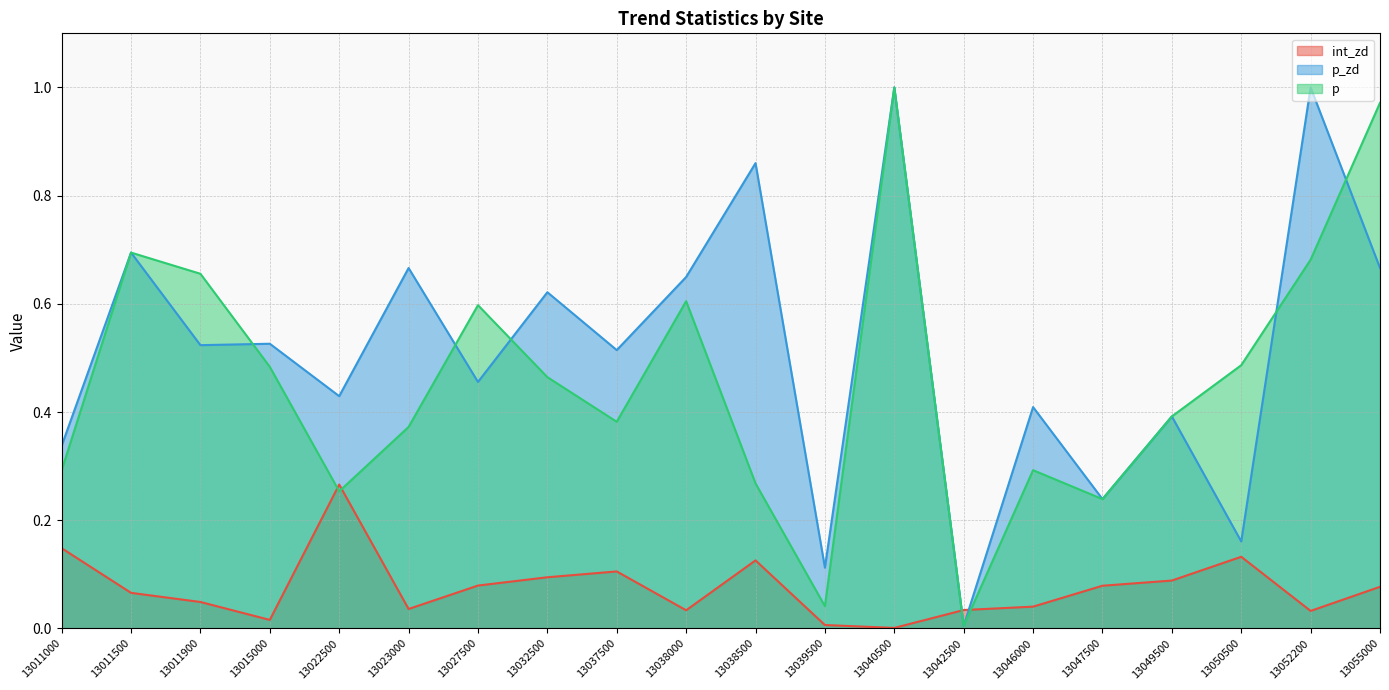

What are all the series names shown in the legend?

int_zd, p_zd, p